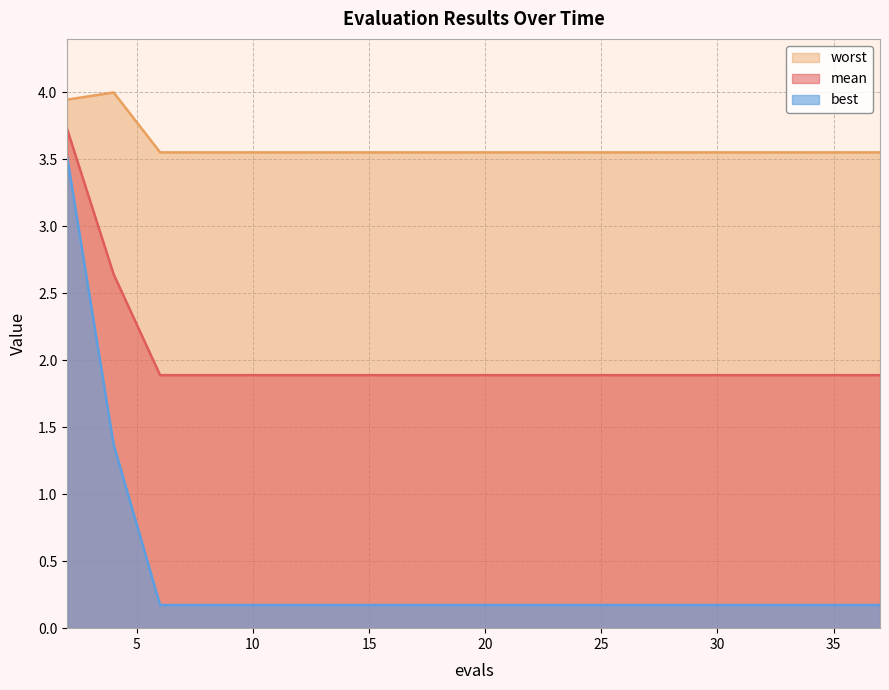

Which series has the widest spread of values?

best